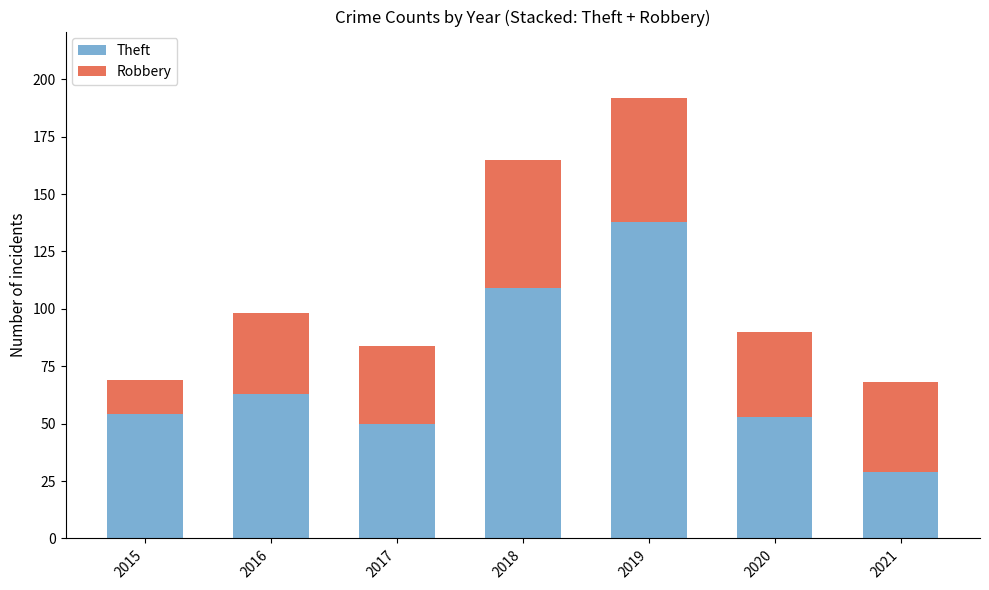

Reading right to left, what are the values for Theft?

2021=29	2020=53	2019=138	2018=109	2017=50	2016=63	2015=54